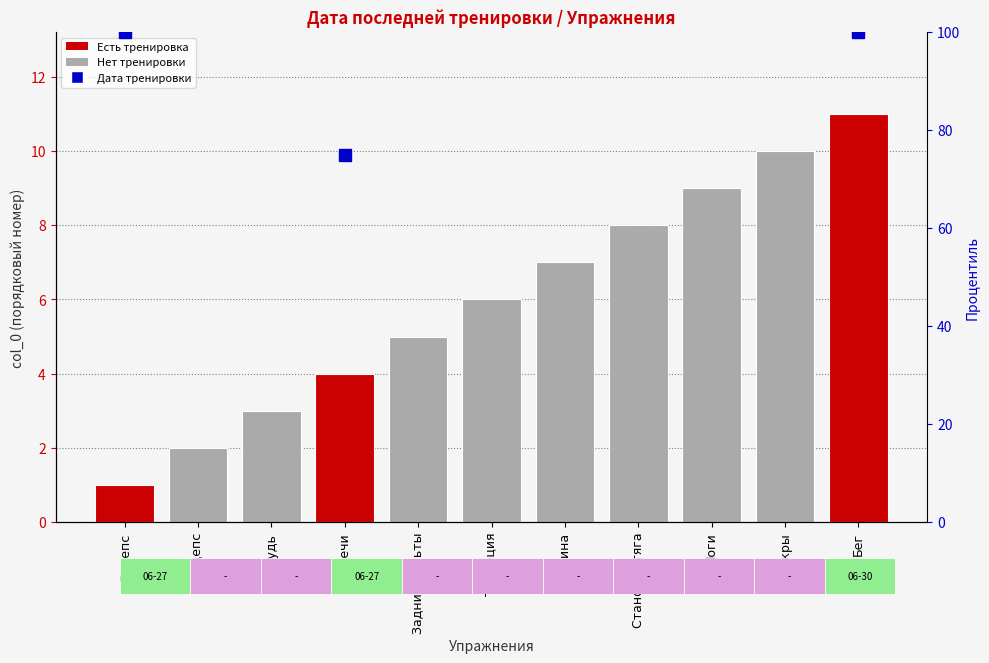

Reading left to right, what are all the values shown in this chart?

1	2	3	4	5	6	7	8	9	10	11